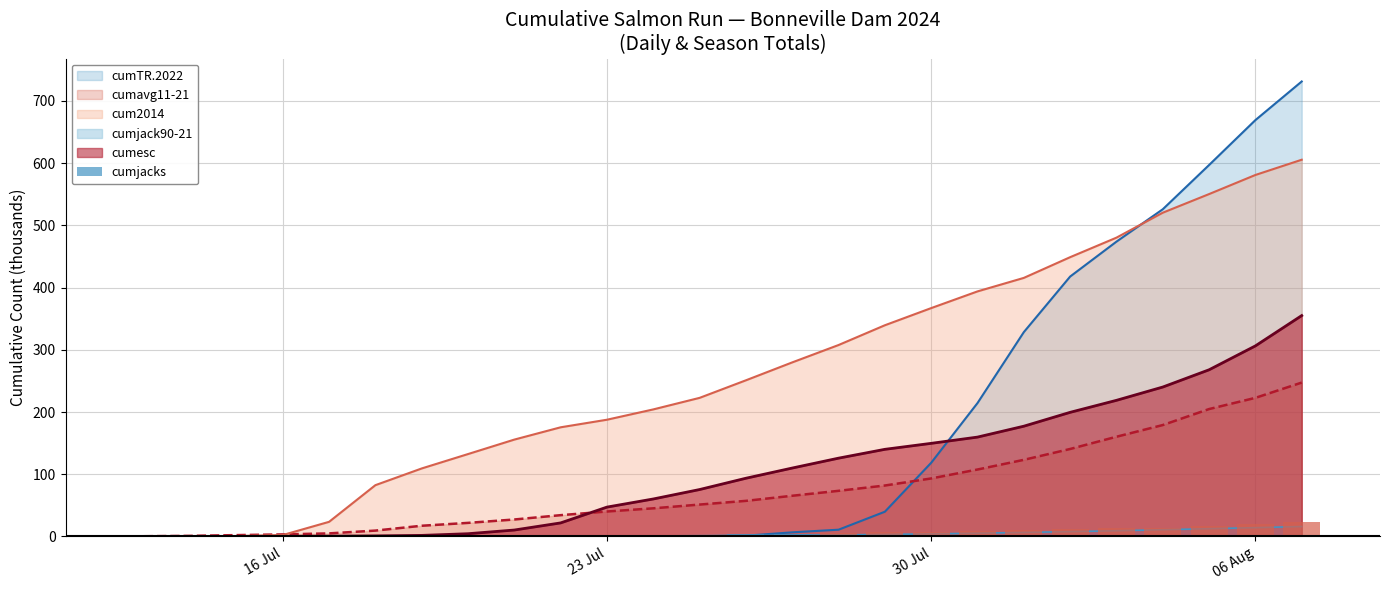

How many categories are shown in the chart?

26